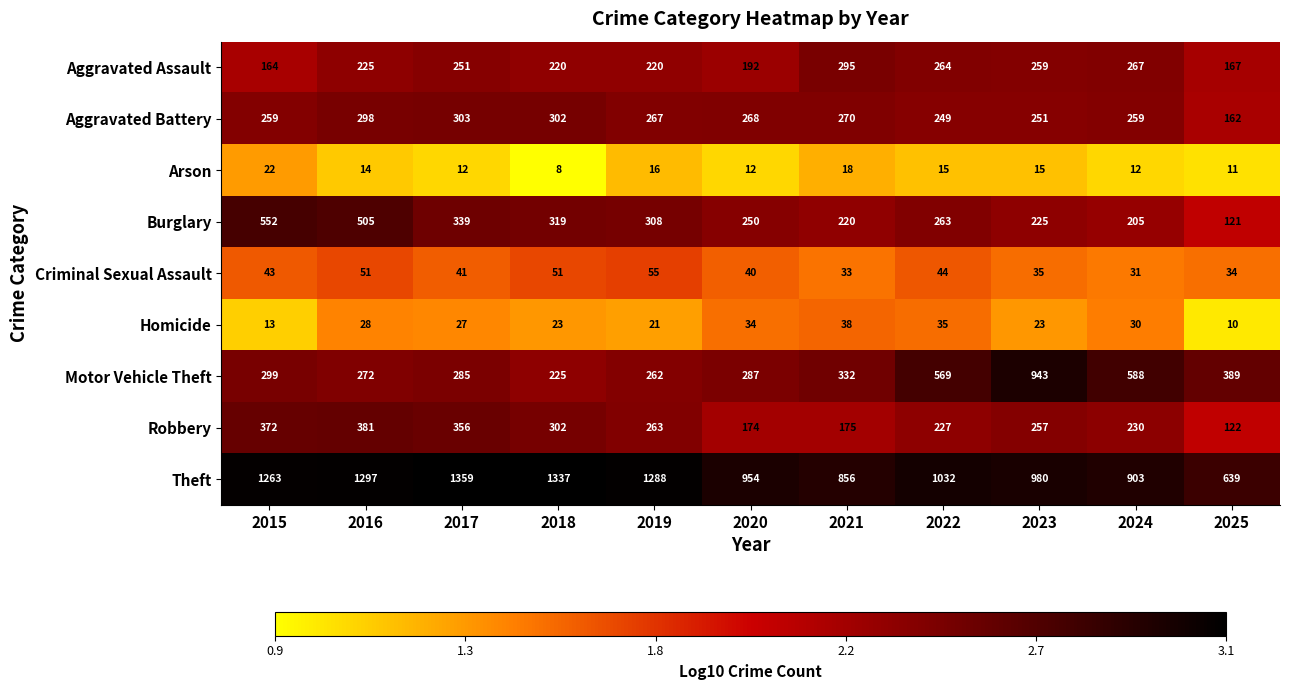

List the series in order of their peak value, highest first.

Theft, Motor Vehicle Theft, Burglary, Robbery, Aggravated Battery, Aggravated Assault, Criminal Sexual Assault, Homicide, Arson